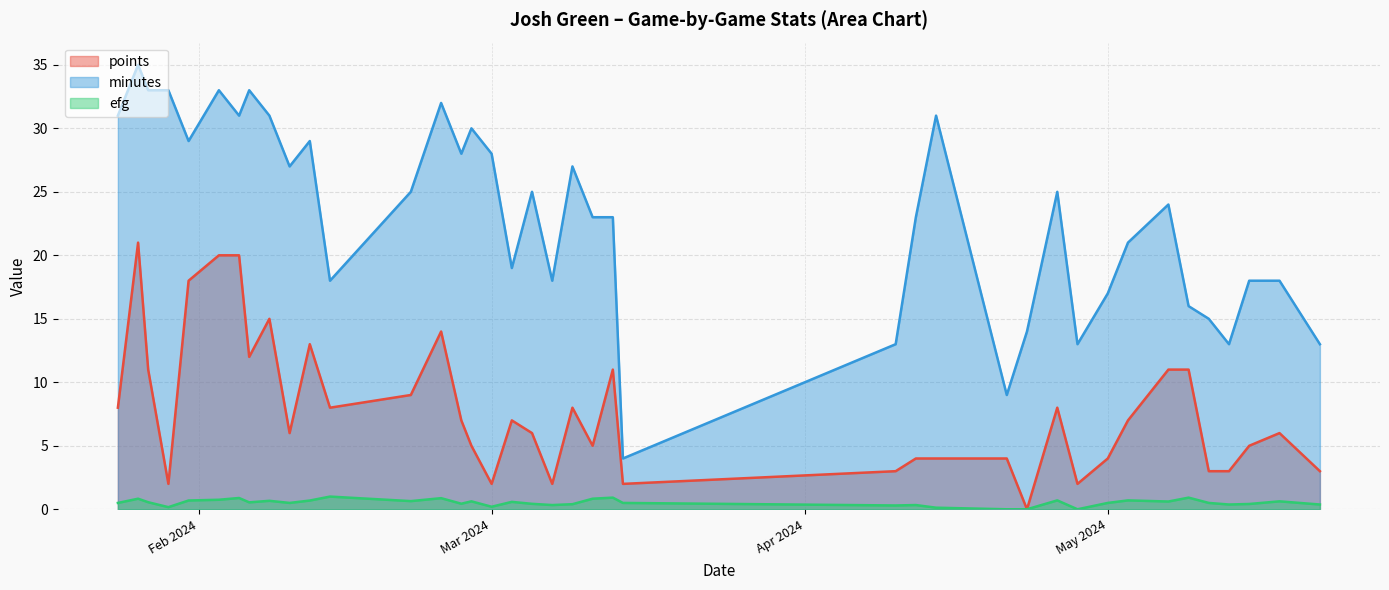

Rank the series by their average value, from highest to lowest.

minutes, points, efg